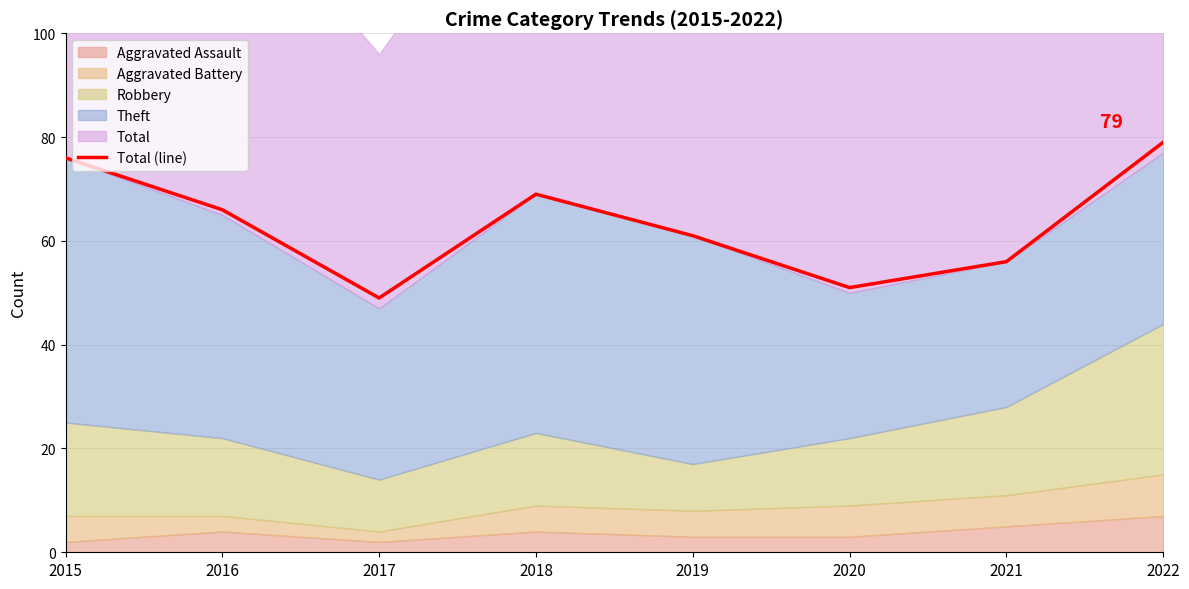

How many interior local valleys (lower than both neighbors) does the data have?

2